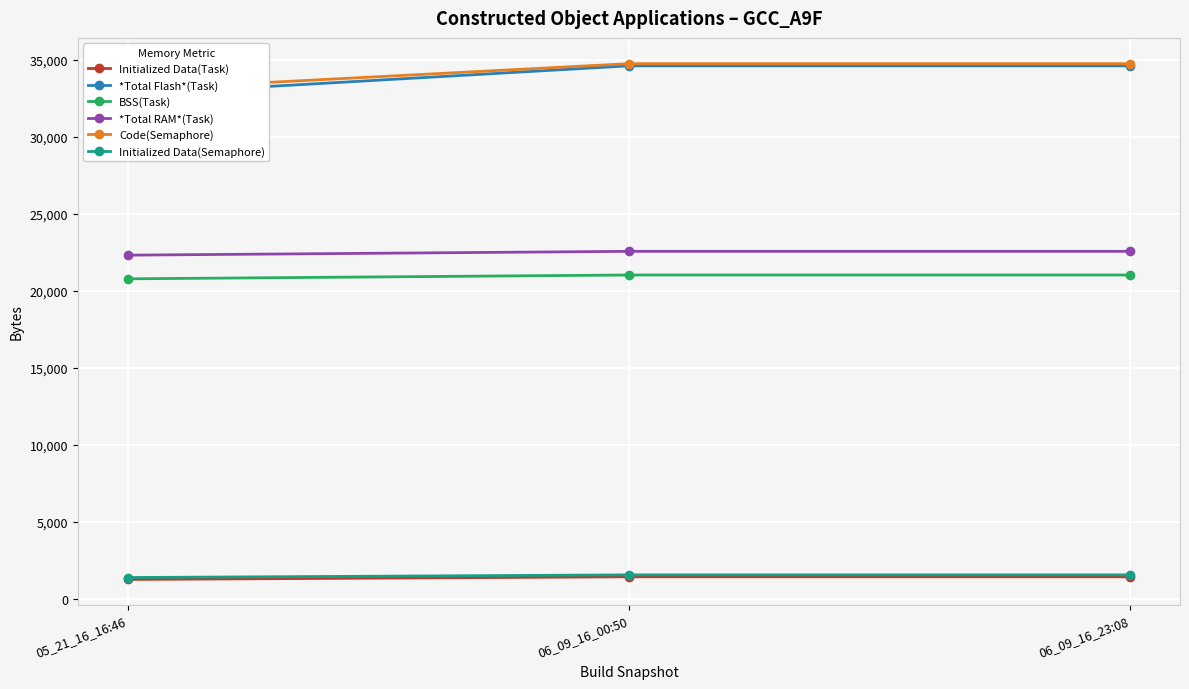

Is the value of *Total Flash*(Task) at 06_09_16_00:50 greater than the value of *Total RAM*(Task) at 06_09_16_00:50?

Yes